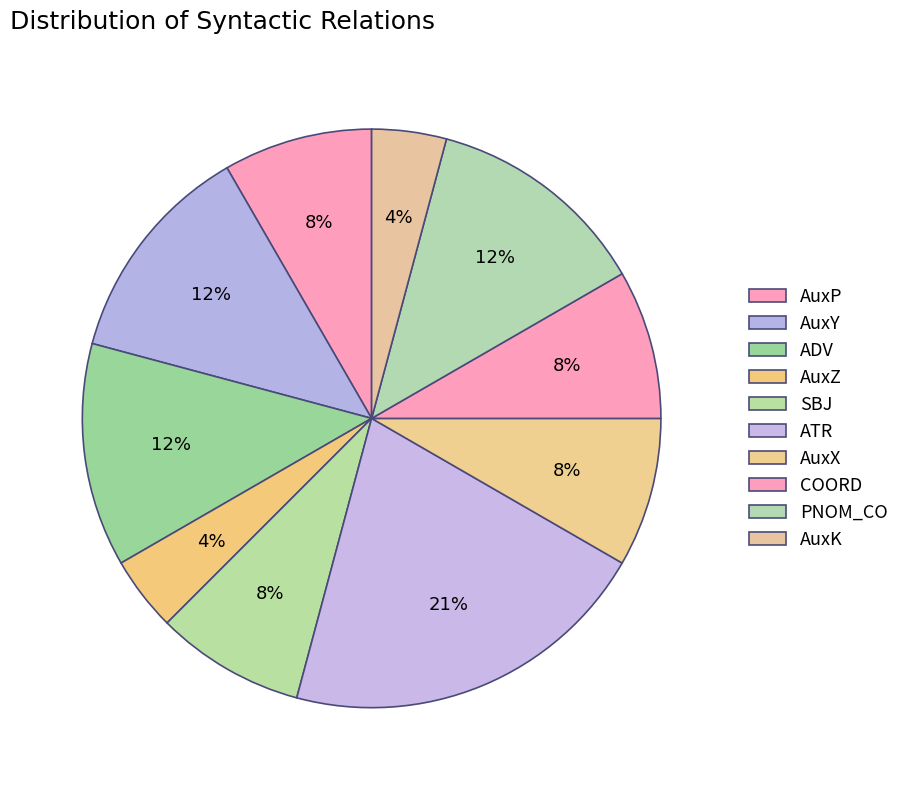

Between COORD and PNOM_CO, which is larger?

PNOM_CO